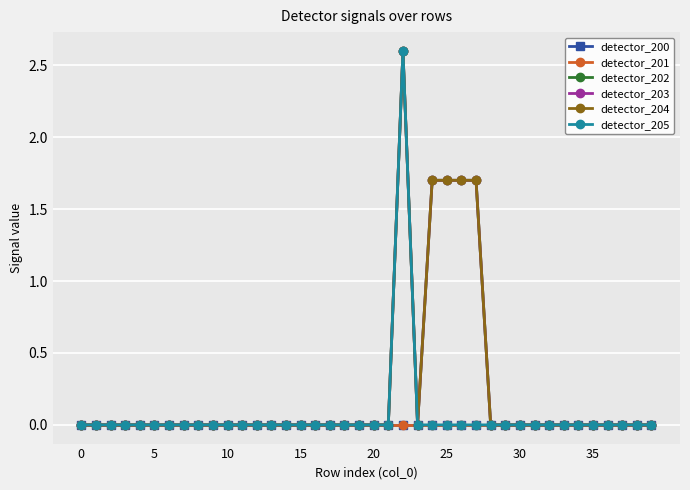

What is the highest value of the detector_202 series?

2.6